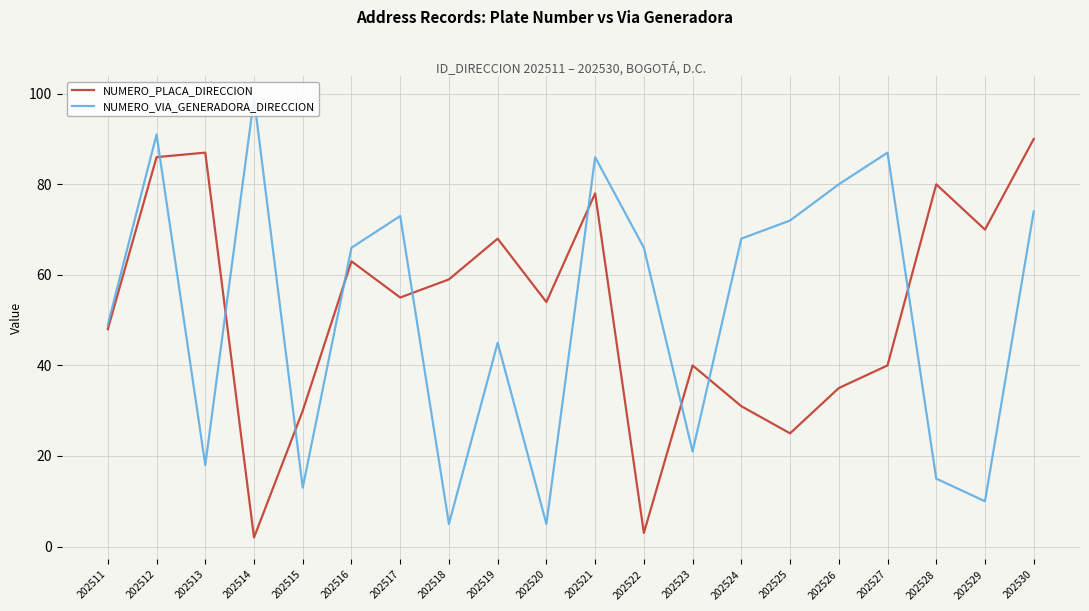

Between 202526 and 202524, which is larger?

202526